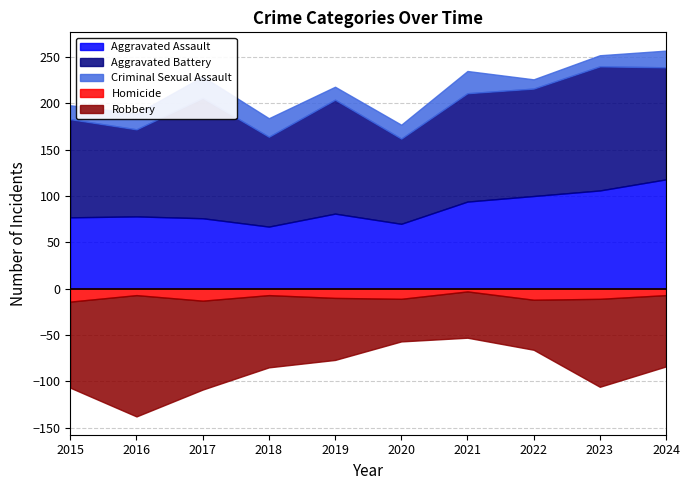

What is the difference between the maximum and minimum values in the Homicide series?

11